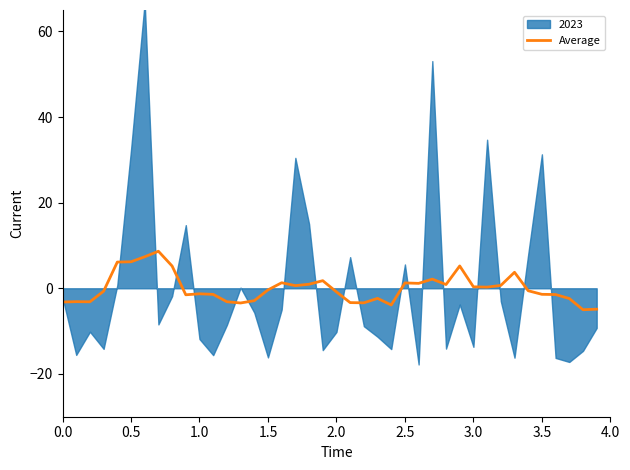

The value of Average at 0.5 is 6.2. True or false?

True